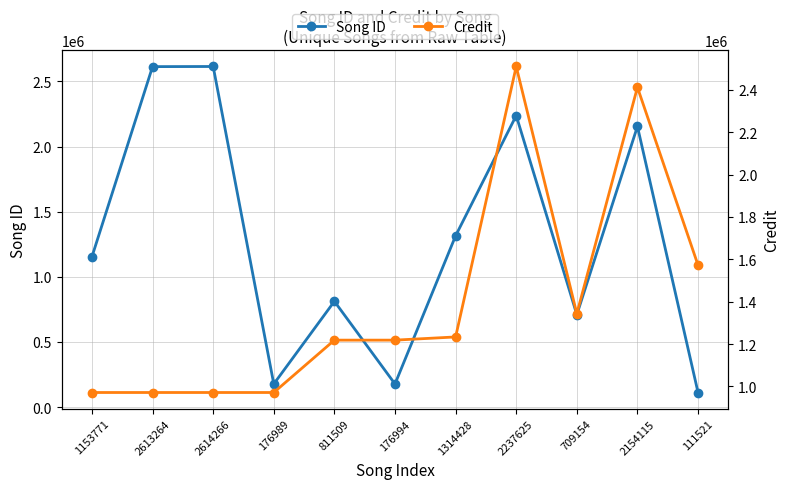

What is the value of the Credit point at the 7th from the left?

1233339